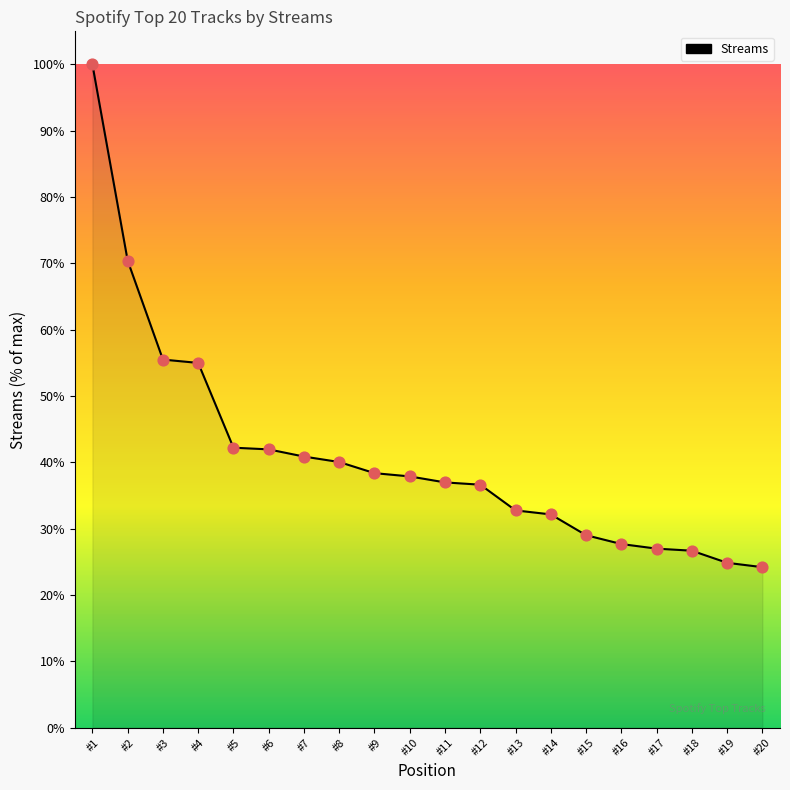

What is the change in value from #4 to #11?

-18.0